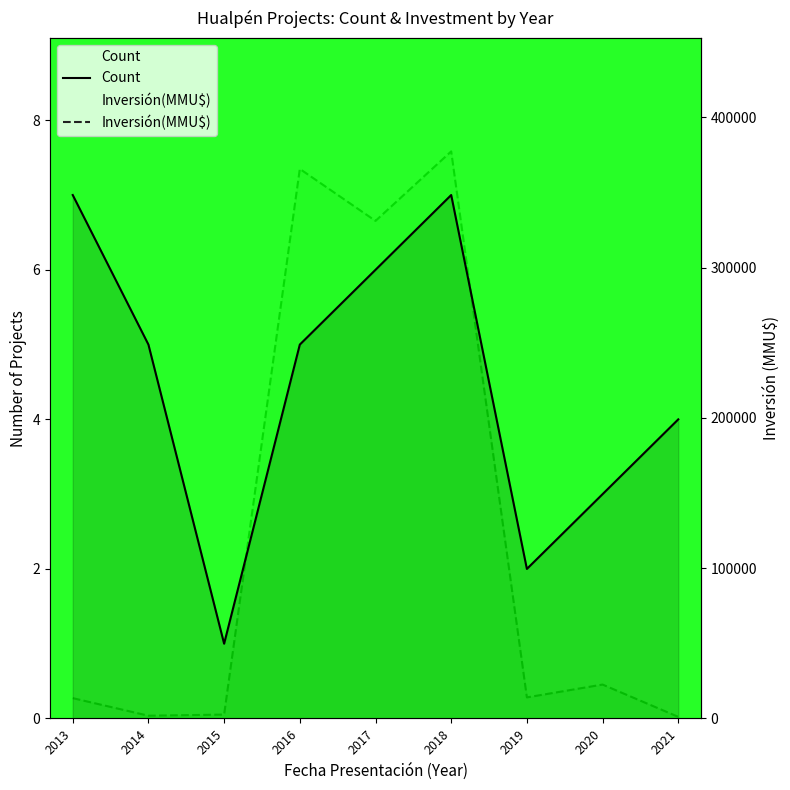

At how many categories does at least one series exceed 334849?

2